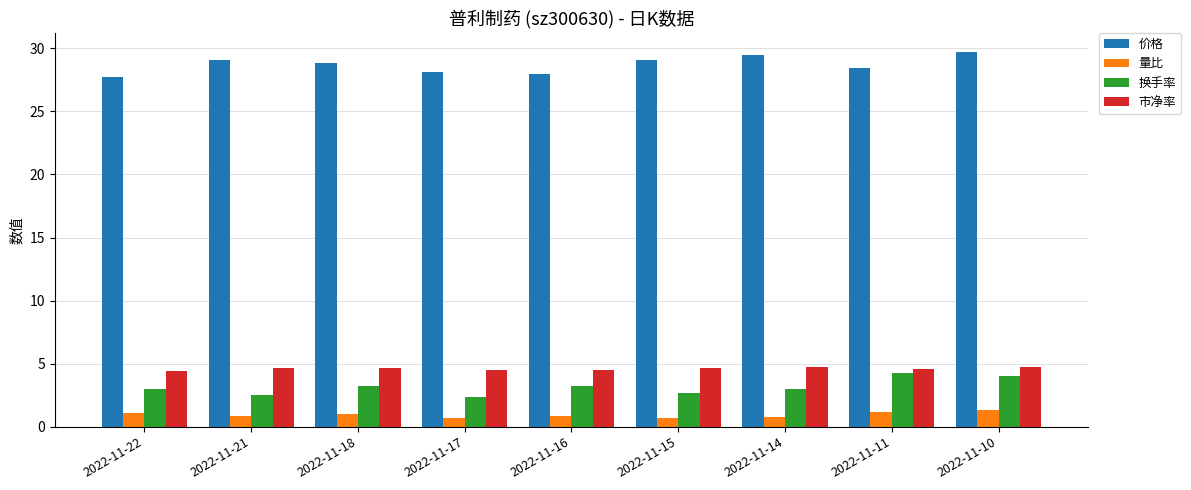

What is the value of the 换手率 bar at the 9th from the left?

4.0